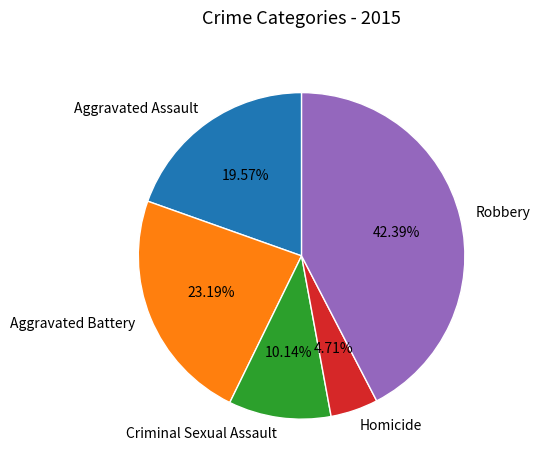

What percentage do Aggravated Battery and Robbery together represent?

65.6%